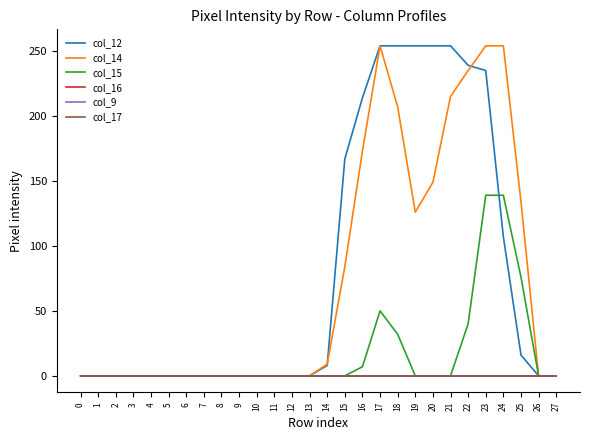

Which series has the widest spread of values?

col_12